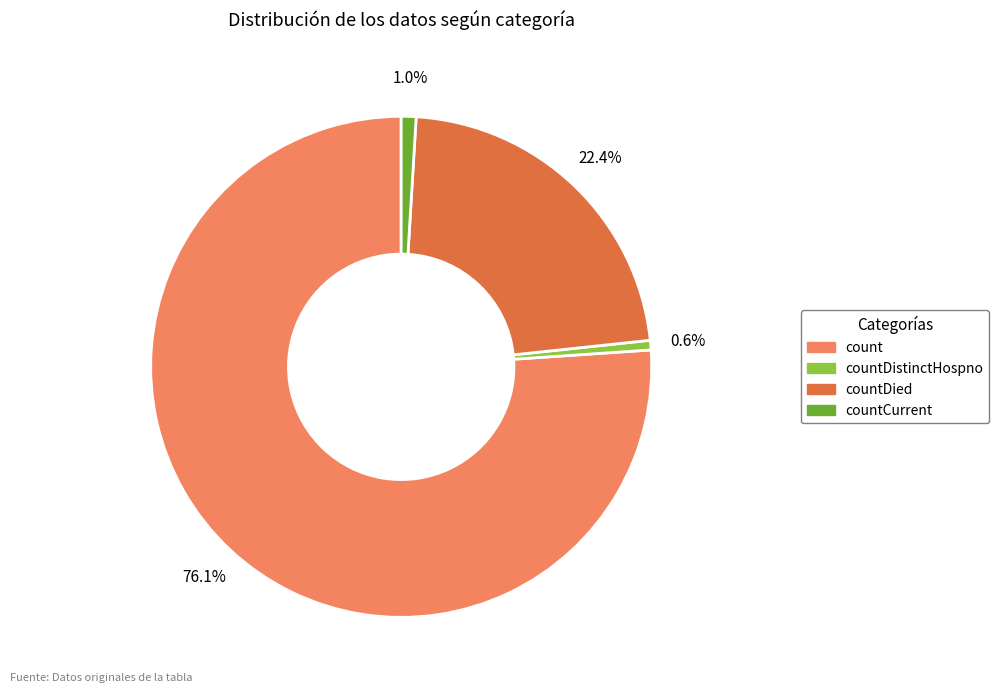

Is there any slice that represents more than half of the pie?

Yes